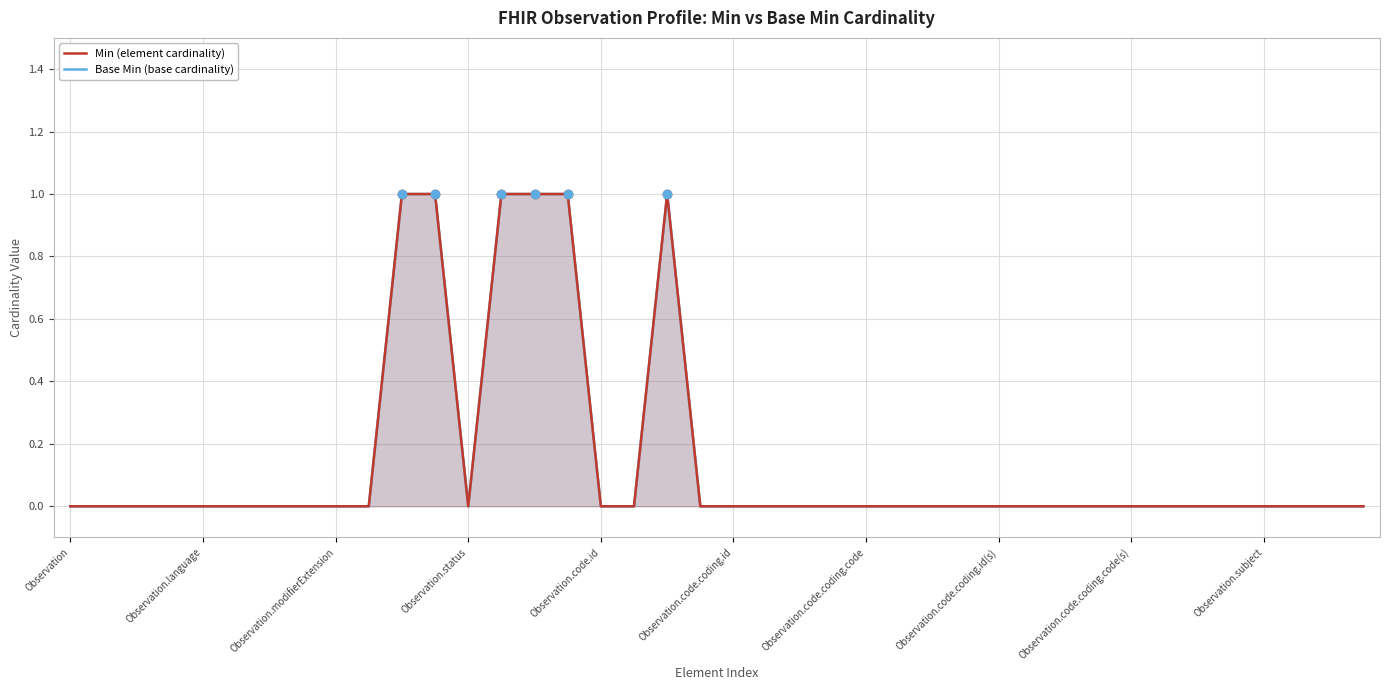

What is the difference between the maximum and minimum values in the Base Min series?

1